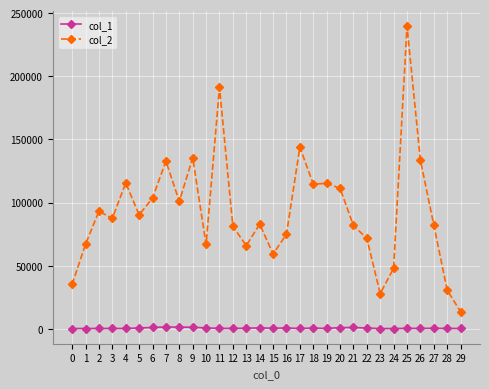

List the series in order of their overall mean, highest first.

col_2, col_1